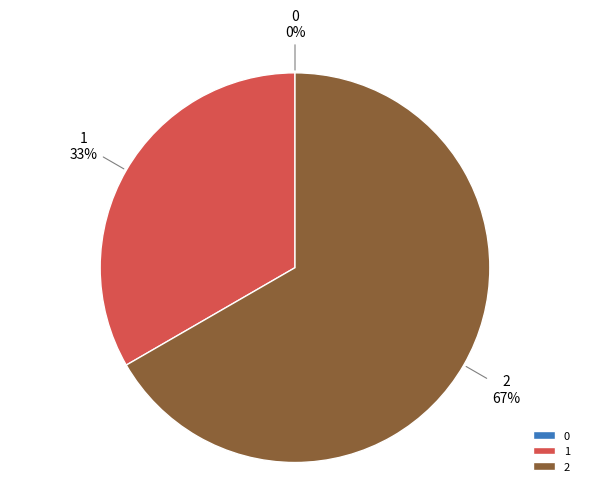

Is there a majority slice in this chart?

Yes